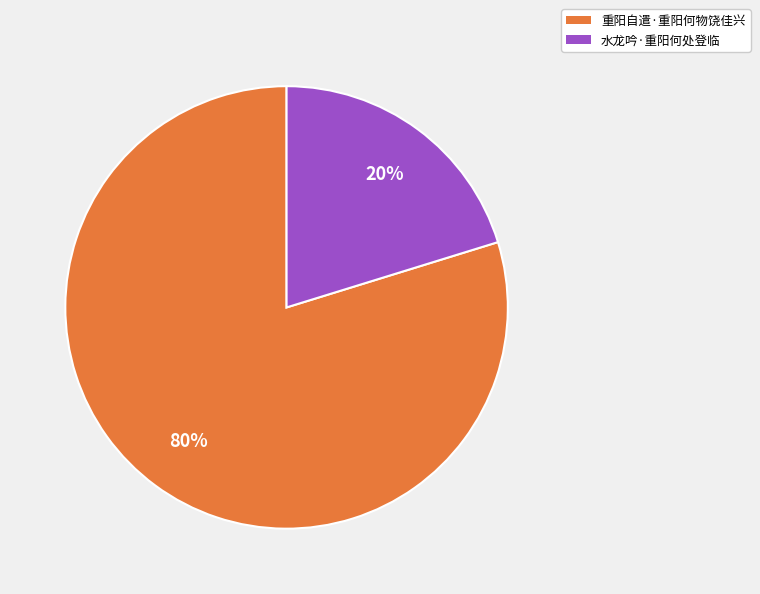

Is there any slice that represents more than half of the pie?

Yes